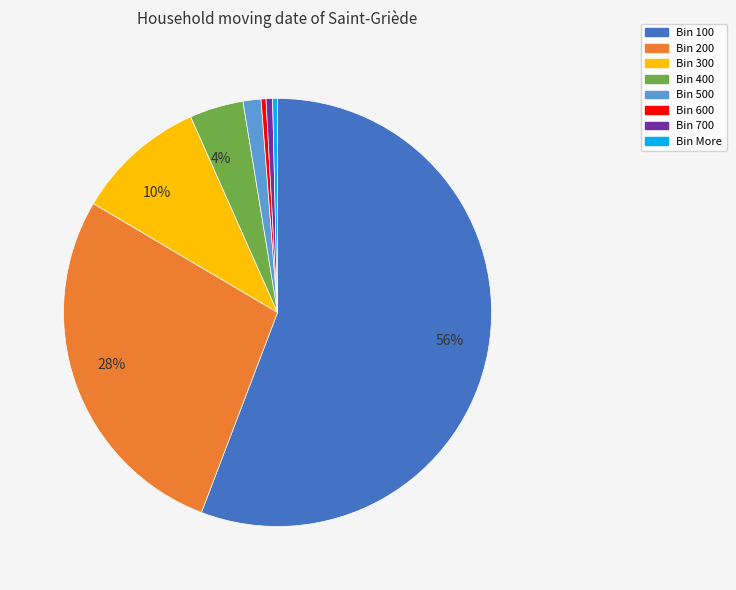

Does any single category account for the majority?

Yes